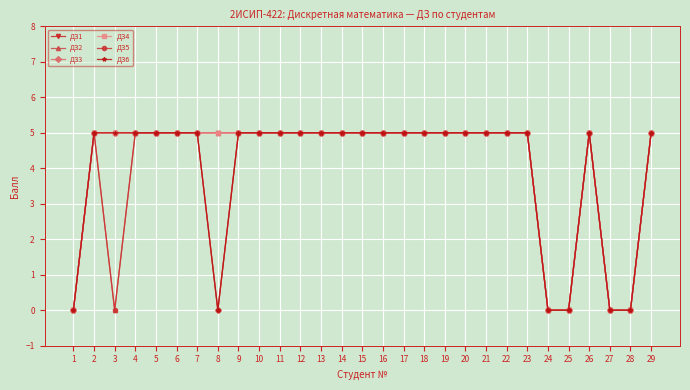

Which series changed the most between 12 and 28?

ДЗ1